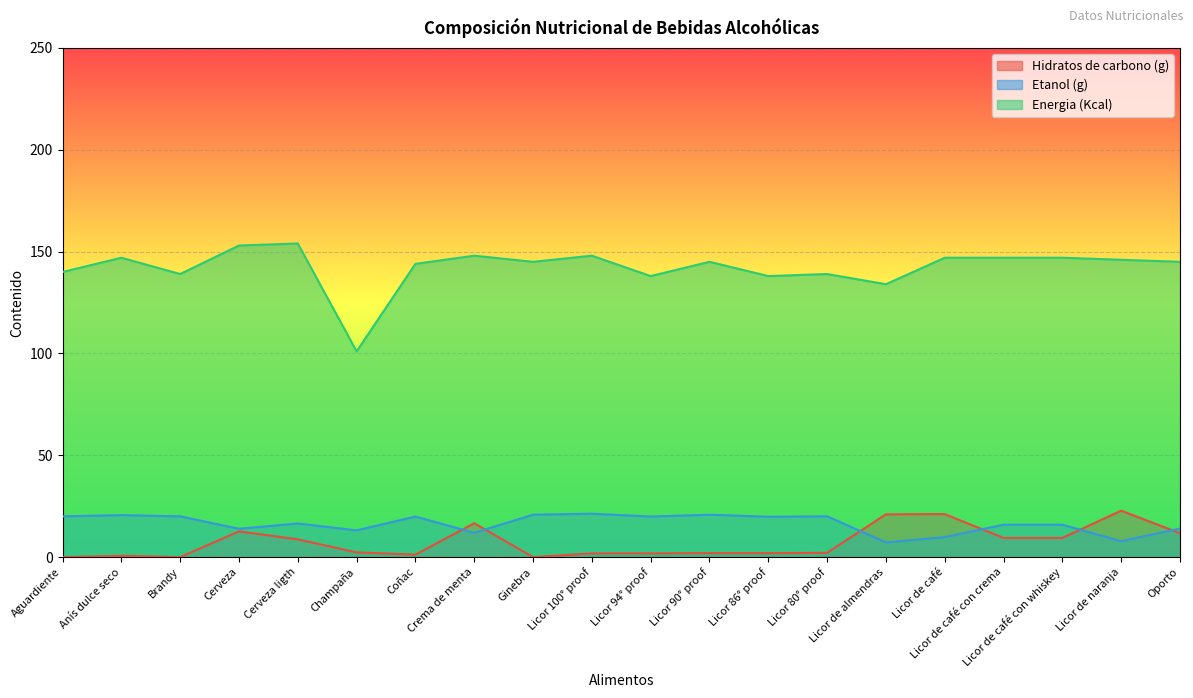

What is the value of the Etanol (g) point at the 3rd from the left?

20.0